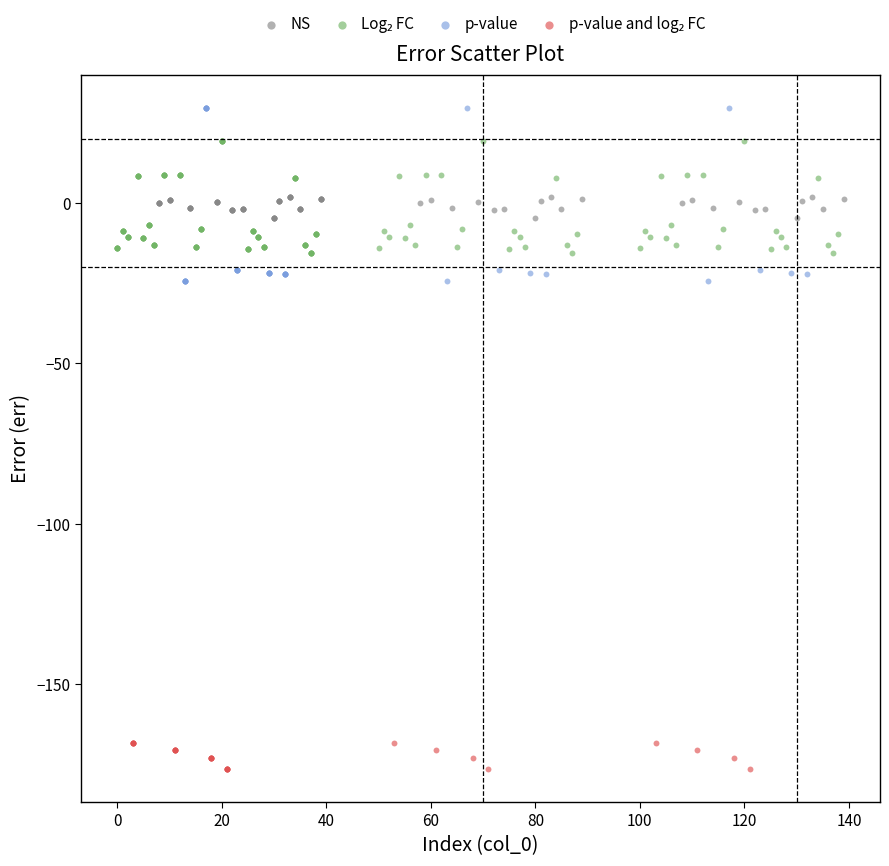

Which series has the widest spread of Y values?

p-value